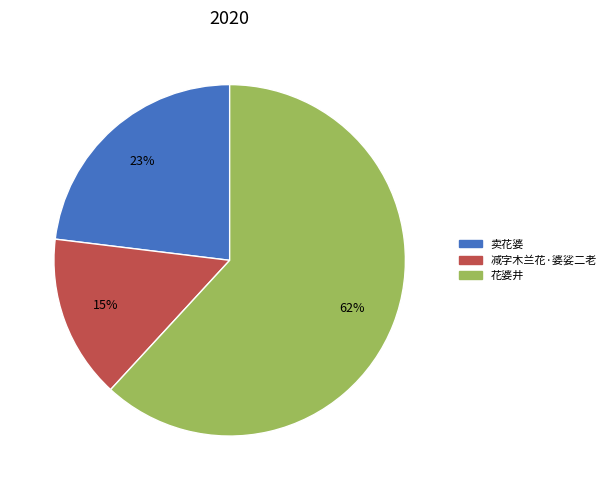

Is it true that 卖花婆 is 17% of the pie?

False